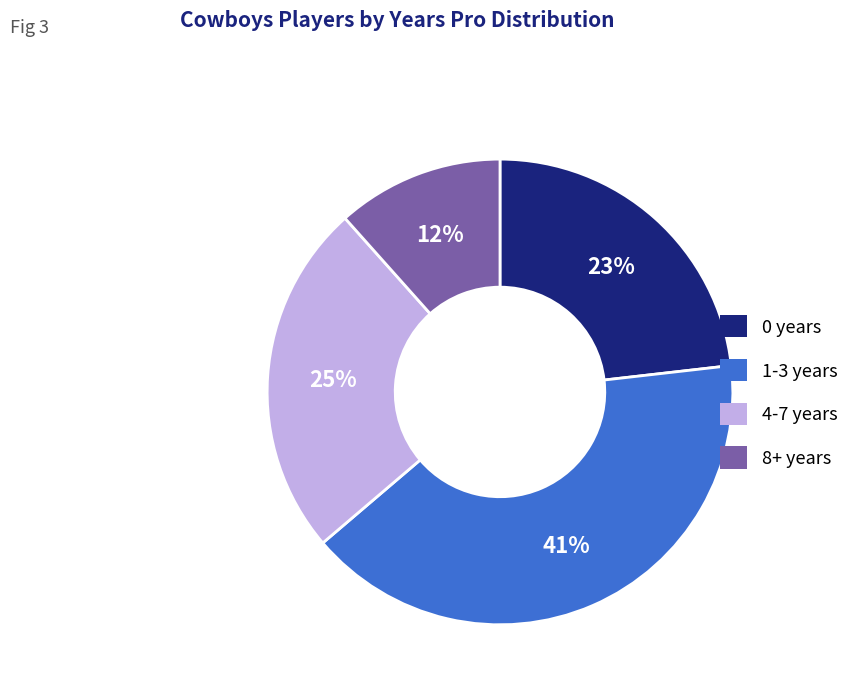

Which slice is the smallest?

8+ years